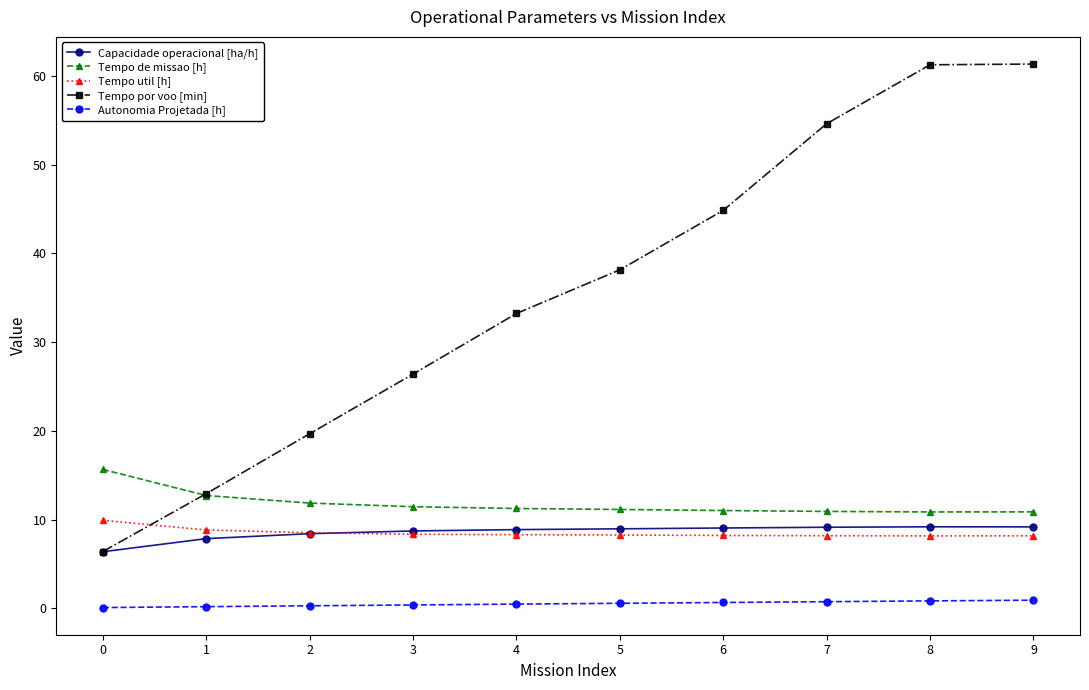

True or false: Capacidade operacional [ha/h] has a value of 3.6 at 3.

False